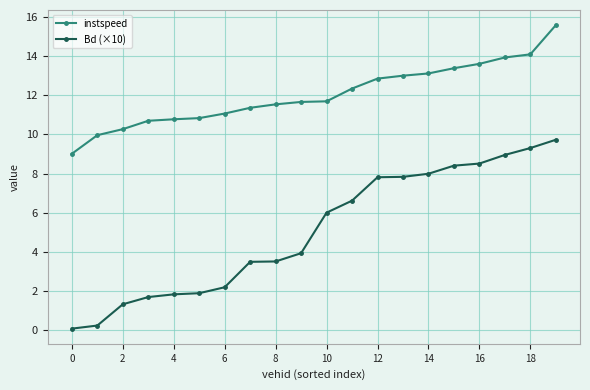

True or false: Bd (×10) and instspeed intersect in this chart.

False